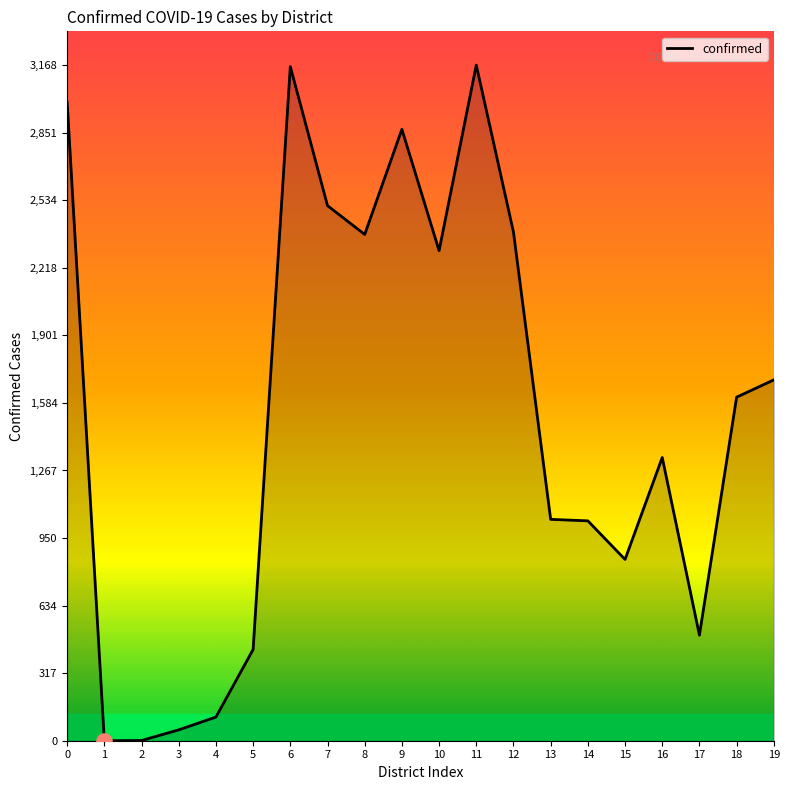

Which has a higher value, 5 or 1?

5